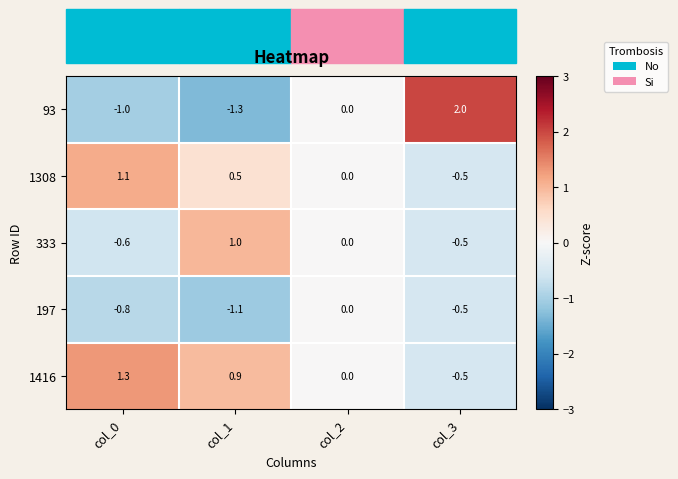

Count the number of categories in the chart.

4